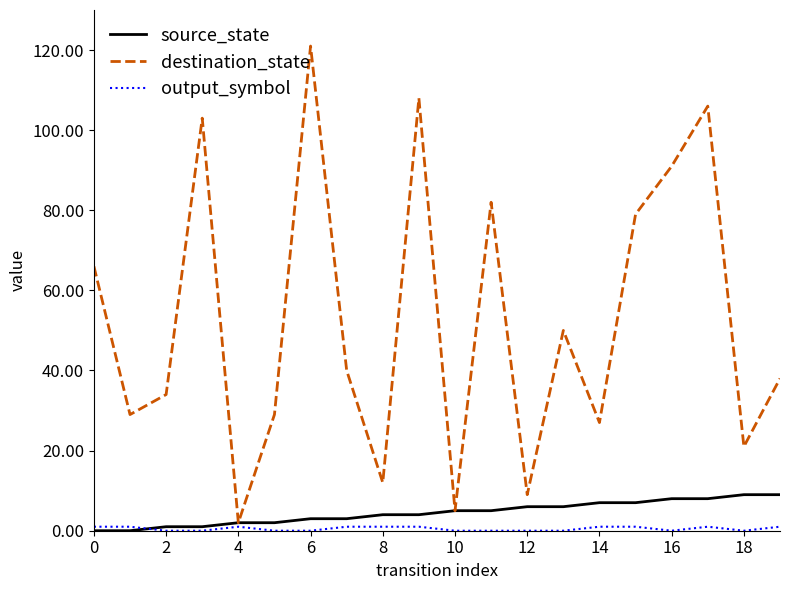

At how many categories does at least one series exceed 84?

5